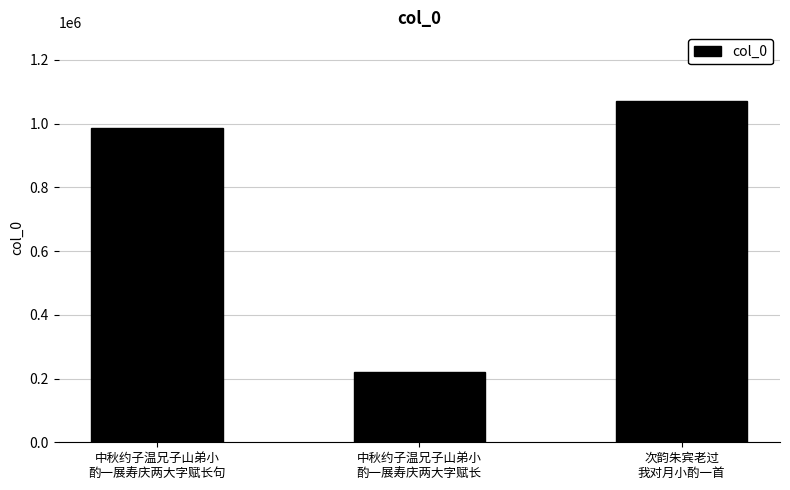

What is the change in value from 中秋约子温兄子山弟小
酌一展寿庆两大字赋长句 to 中秋约子温兄子山弟小
酌一展寿庆两大字赋长?

-766404